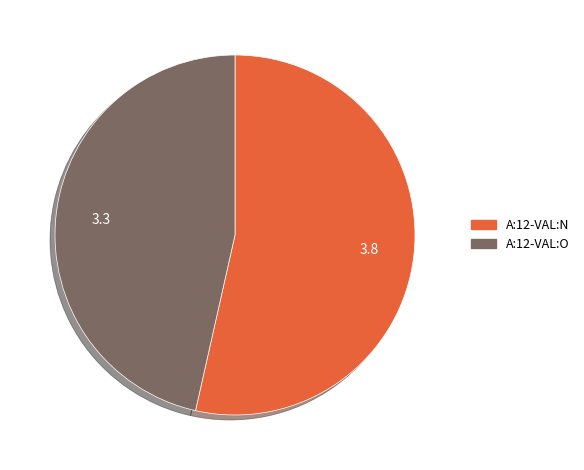

Which slice is the largest?

A:12-VAL:N